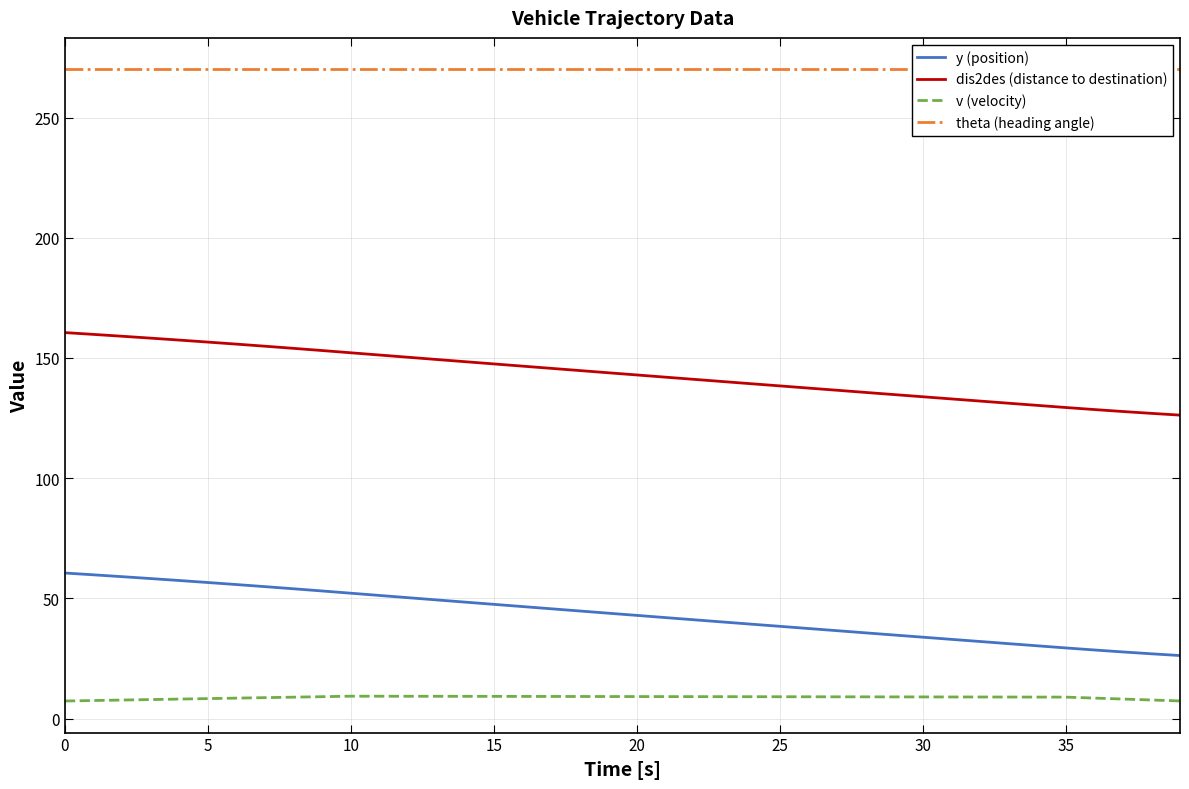

What is the sum of all theta (heading angle) values?

10800.0